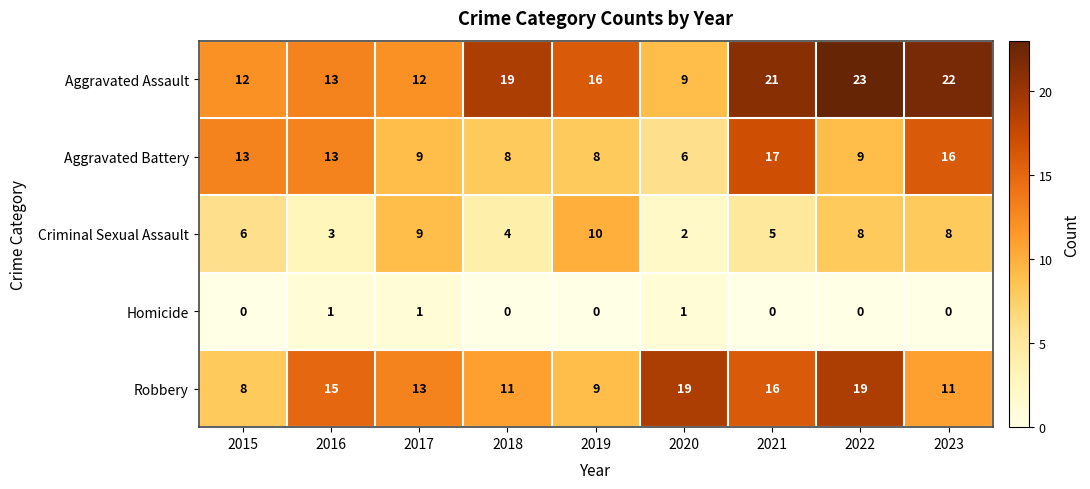

What is the maximum value shown in the chart?

23